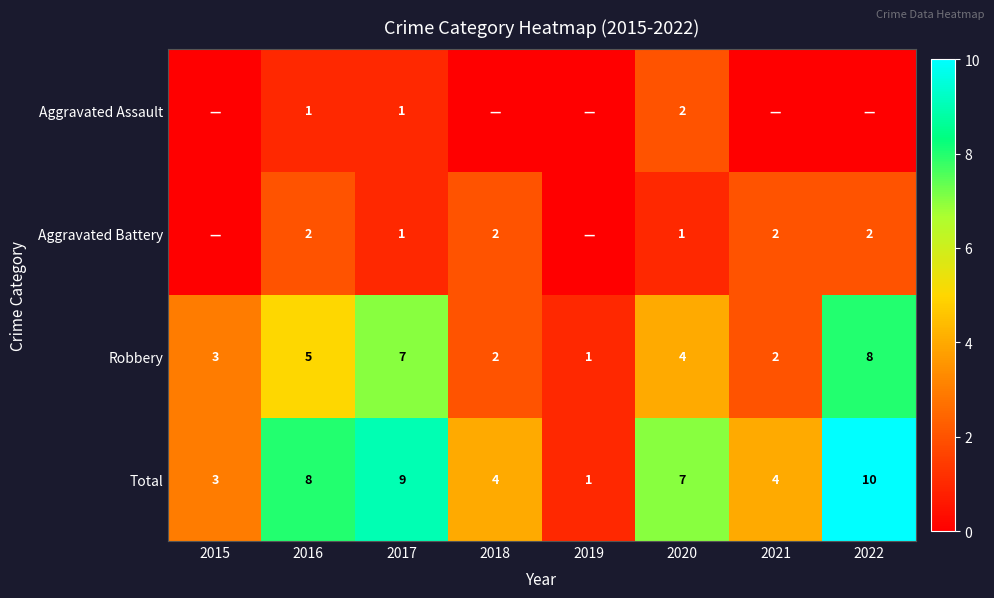

Is the value of Aggravated Assault at 2017 greater than the value of Total at 2020?

No